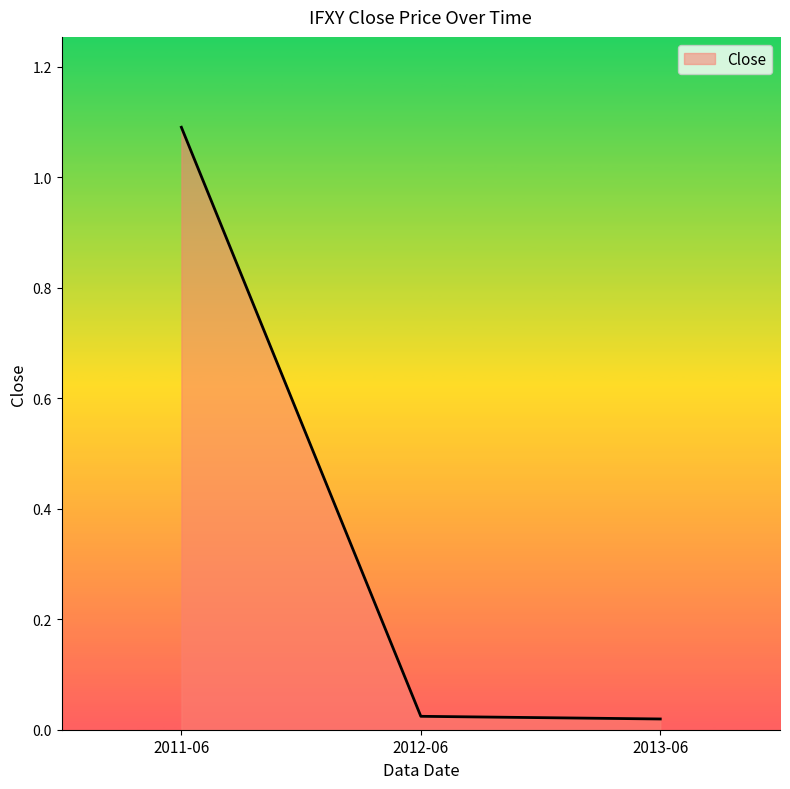

Does the chart display data point markers on the line(s)?

No